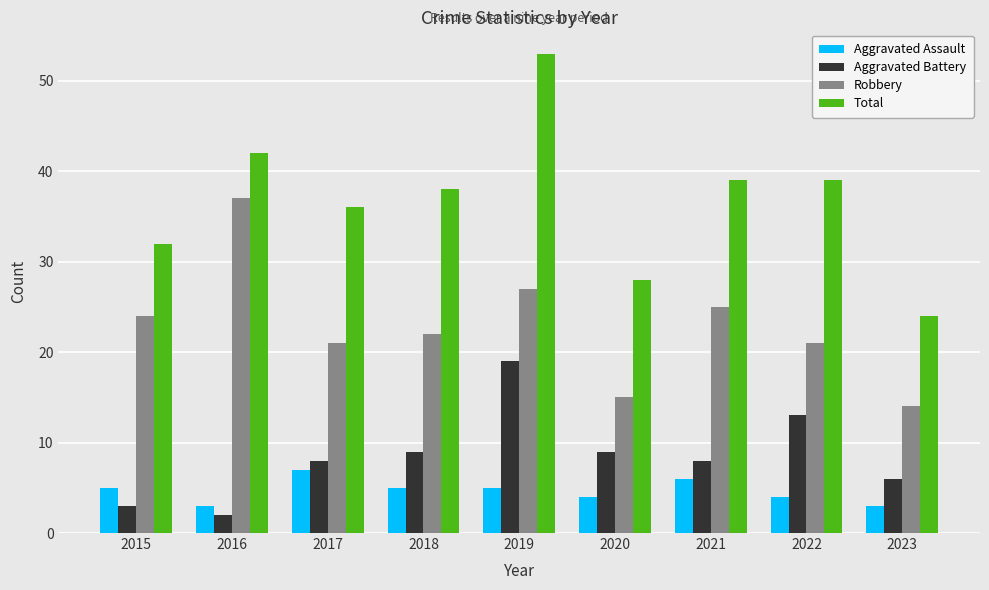

True or false: Aggravated Assault has a value of 10 at 2021.

False